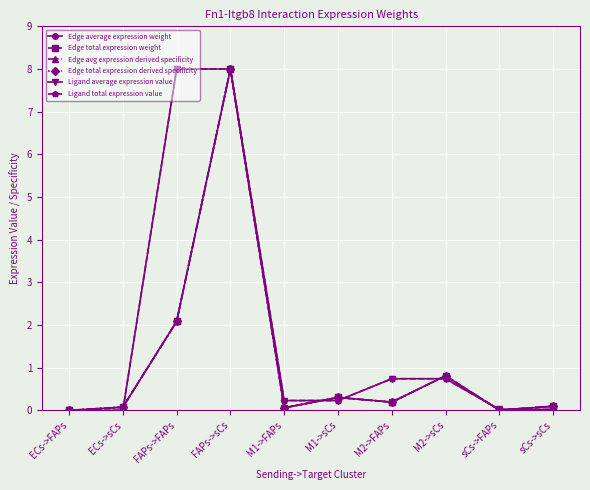

The Edge avg expression derived specificity series shows 1.2 at M2->sCs. True or false?

False